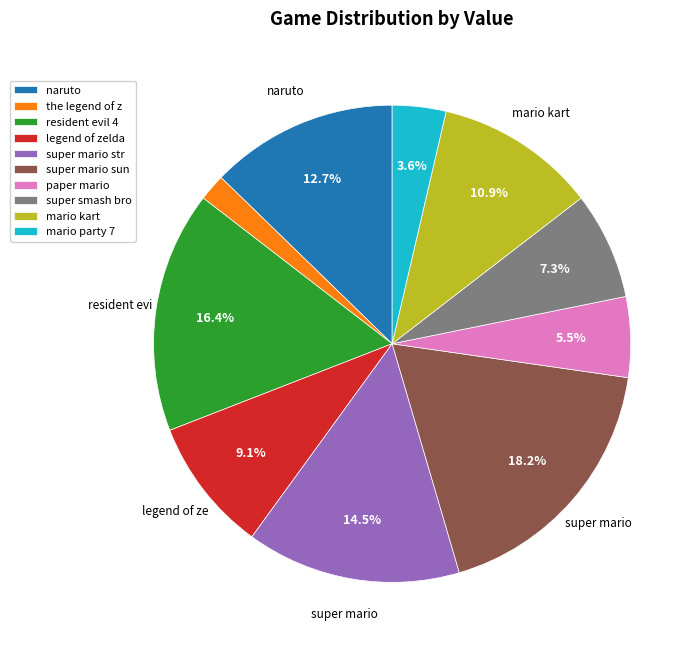

To the nearest percent, what is the difference between the largest and smallest slice percentages?

16%